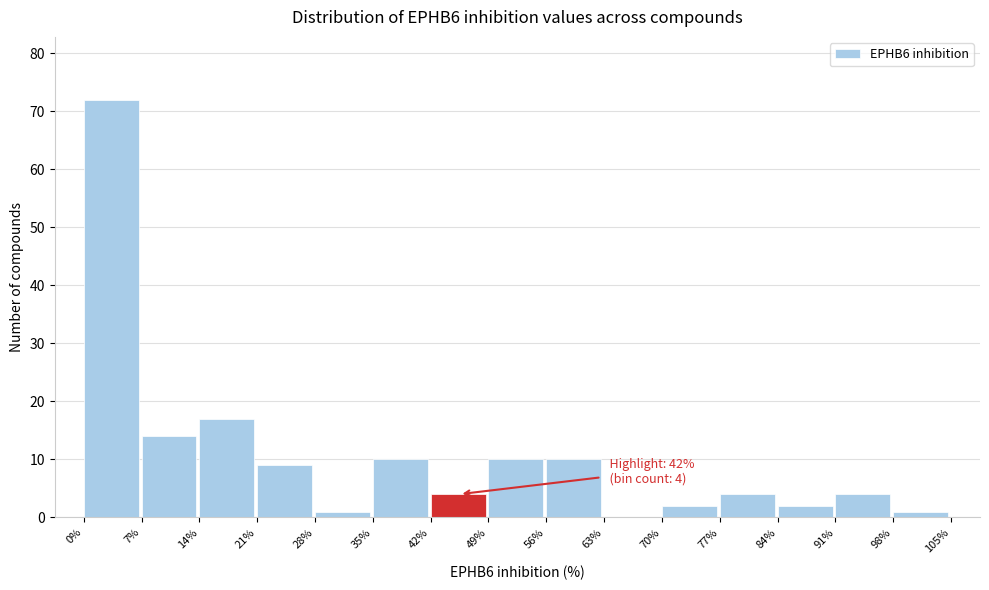

Which range on the x-axis has the tallest bar?

0% to 7%